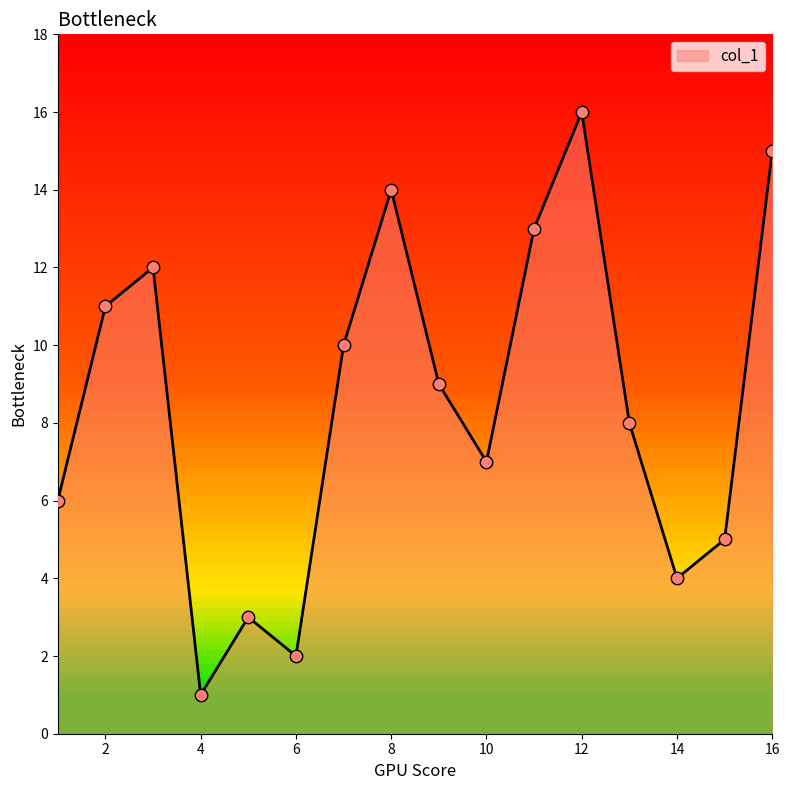

Is this an area chart (filled region under the line)?

Yes